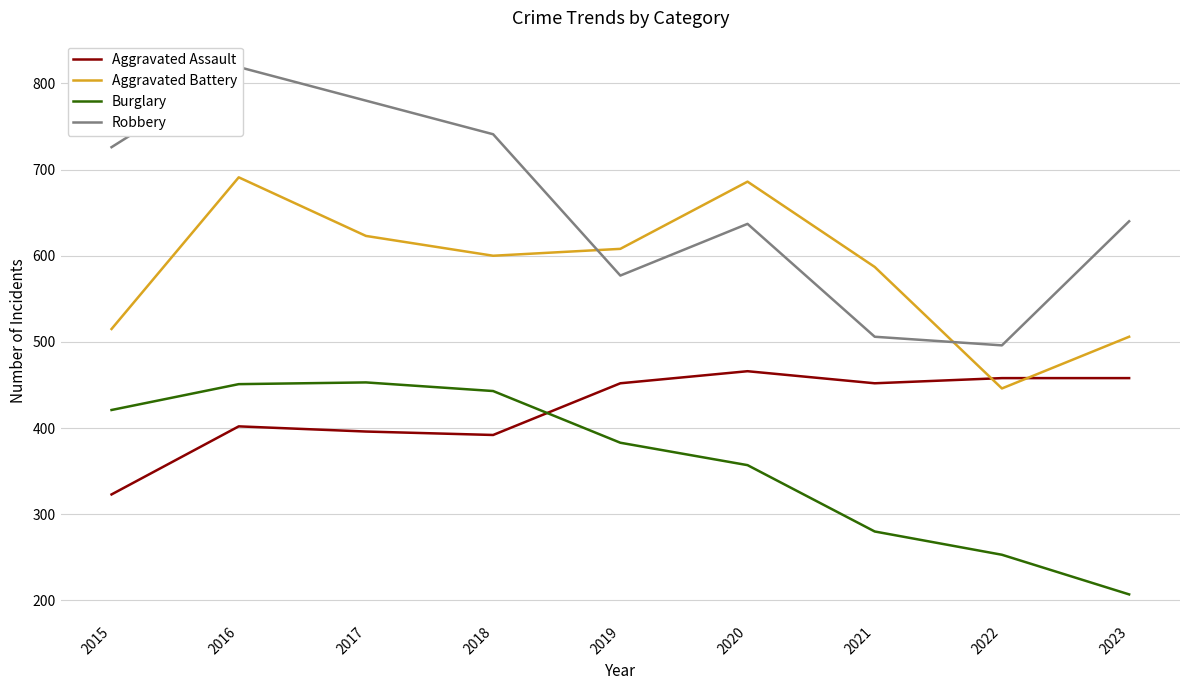

What is the average value of the Robbery series?

658